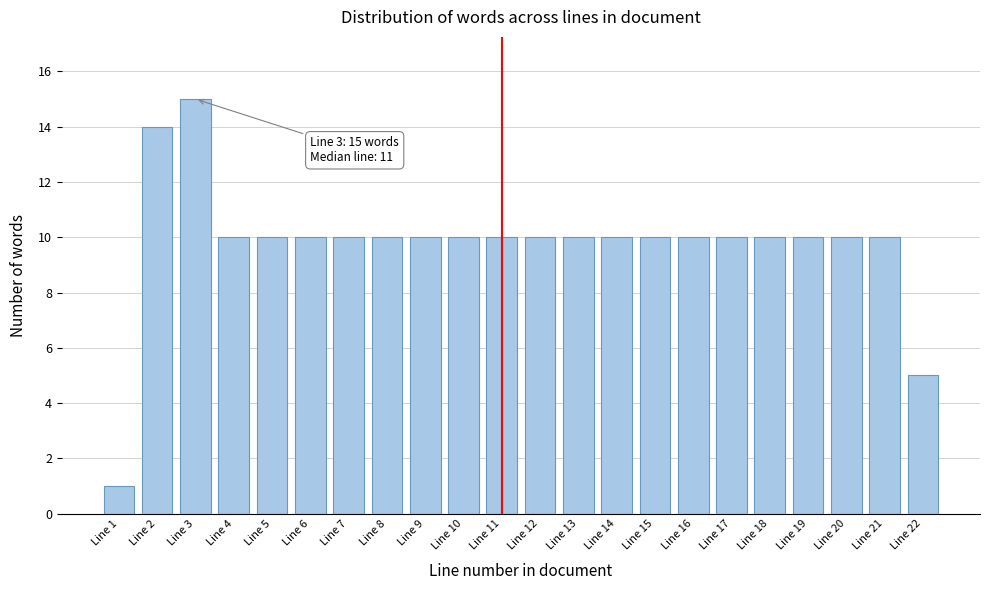

Reading left to right, what are all the values shown in this chart?

1	14	15	10	10	10	10	10	10	10	10	10	10	10	10	10	10	10	10	10	10	5